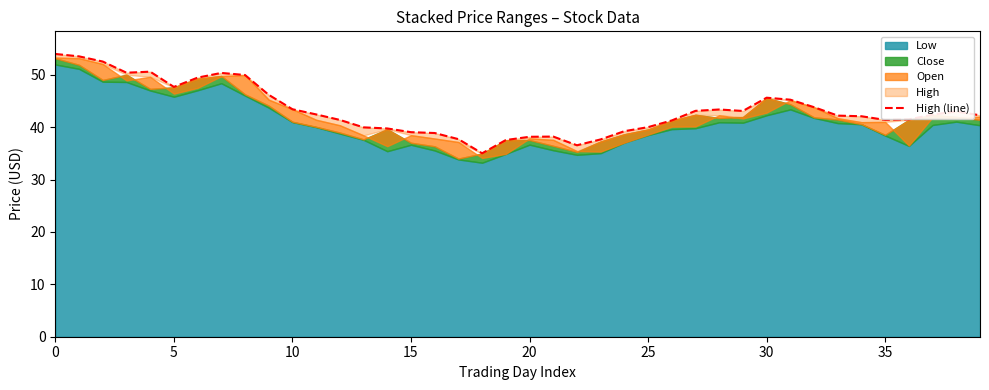

At which label is the value closest to 44?

32